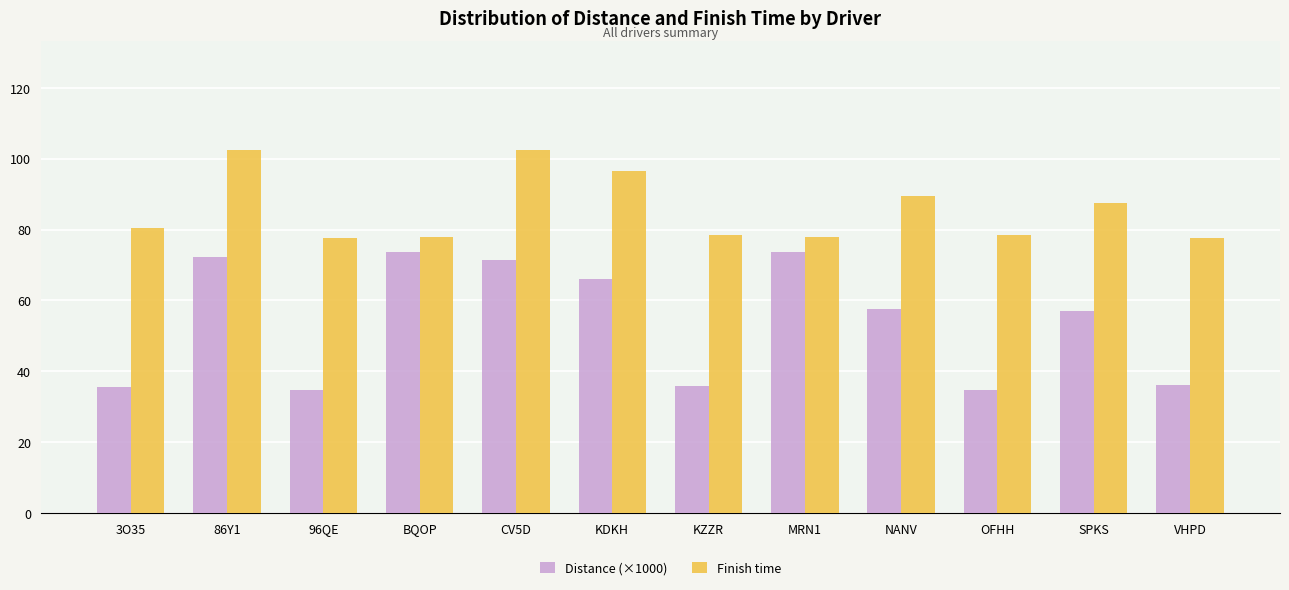

What is the value of the Distance (×1000) bar at the 8th from the left?

73.7